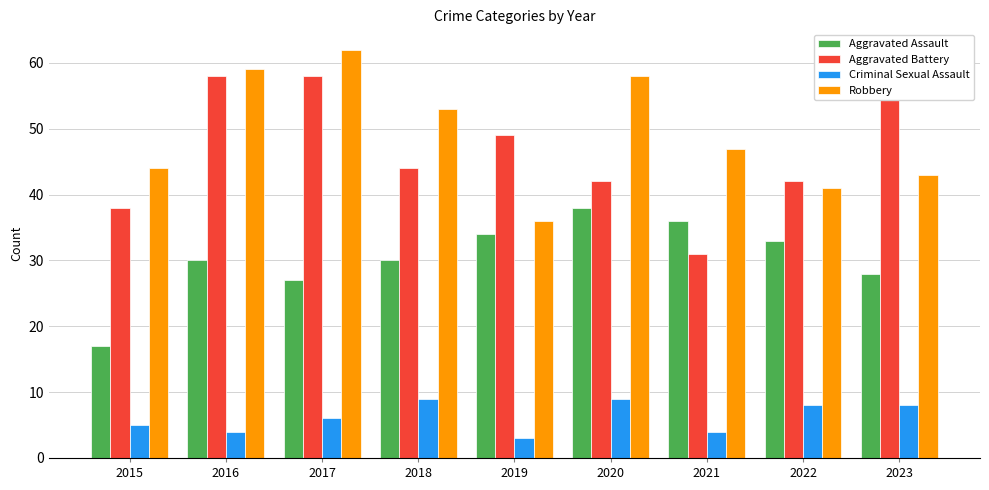

What is the total value across all series at 2022?

124